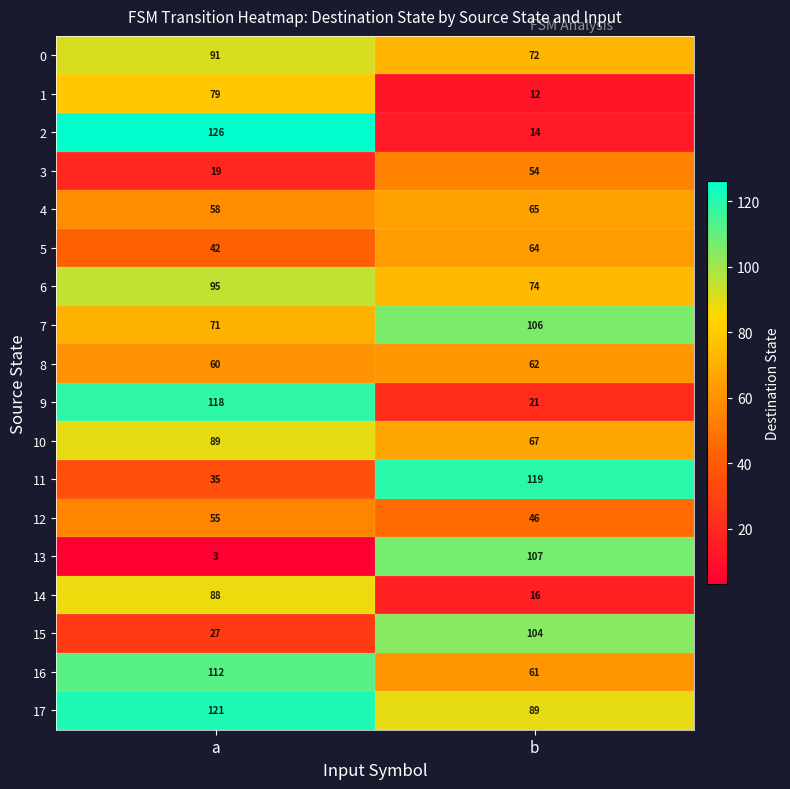

Which label corresponds to the largest value in the chart?

a